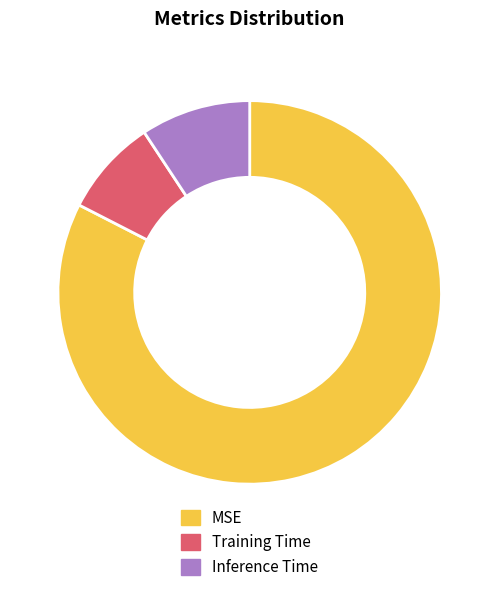

True or false: MSE accounts for 91% of the total.

False